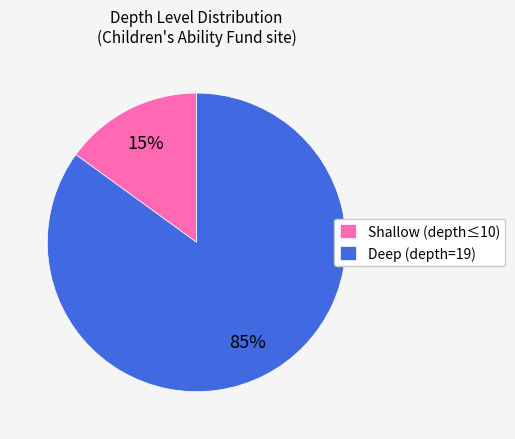

Which category accounts for the majority?

Deep (depth=19)